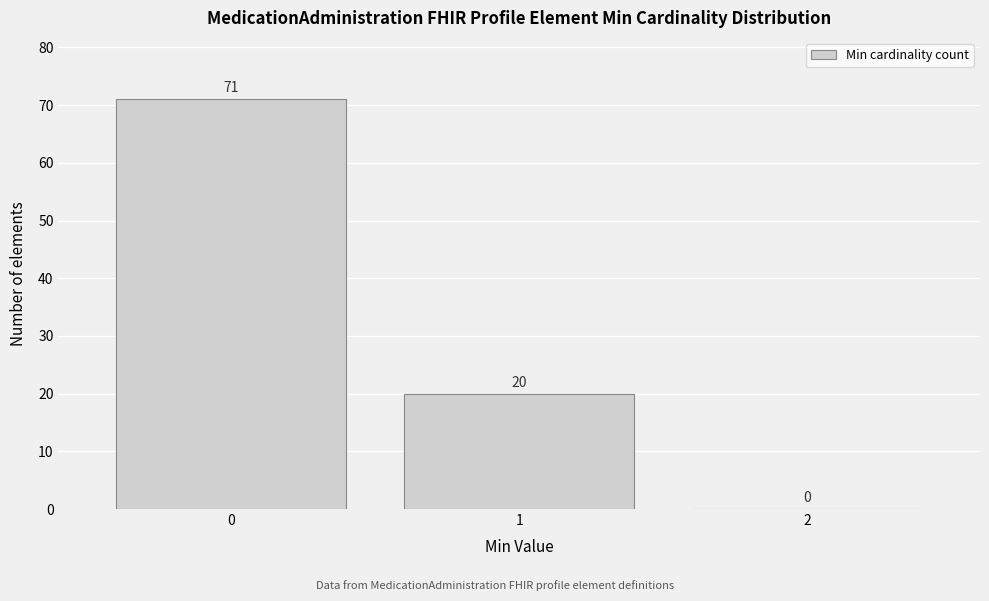

Reading left to right, transcribe this chart: for each bar, give the range it covers on the x-axis and its height.

-0.5 to 0.5: 71
0.5 to 1.5: 20
1.5 to 2.5: 0